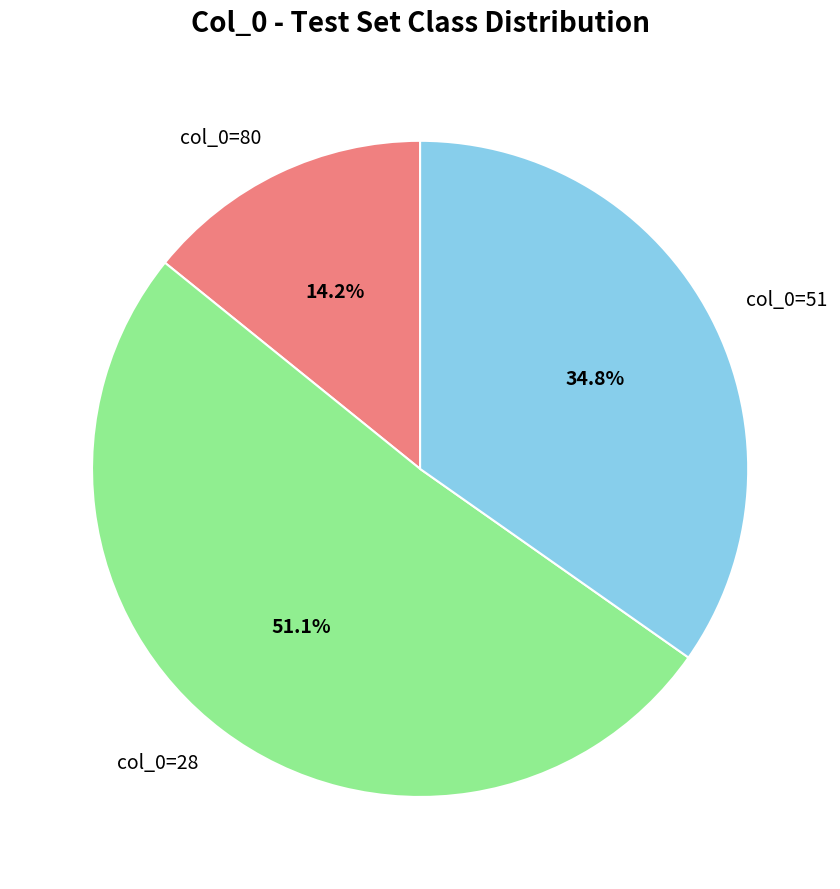

Which slice is the smallest?

col_0=80